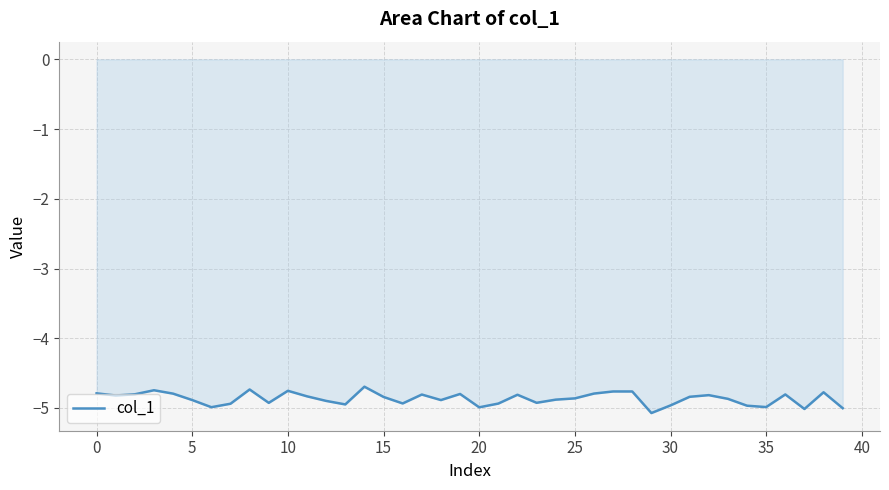

What is the maximum value shown in the chart?

-4.7